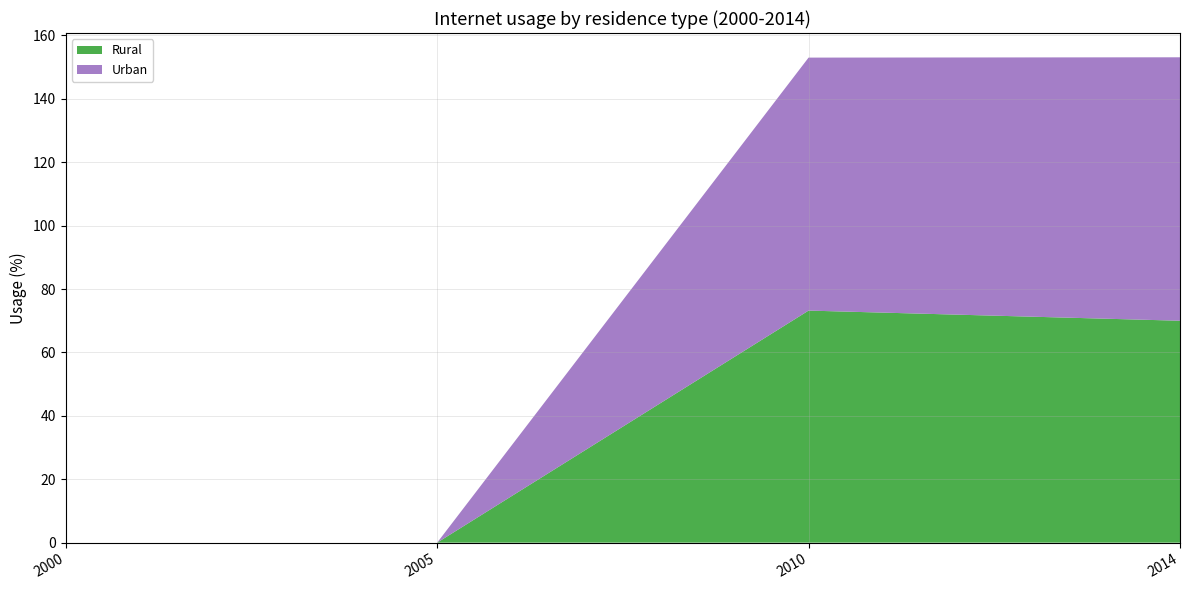

Reading left to right, what are all the values shown in this chart?

Rural: 0.0	0.0	73.2	70.0
Urban: 0.0	0.0	79.8	83.1